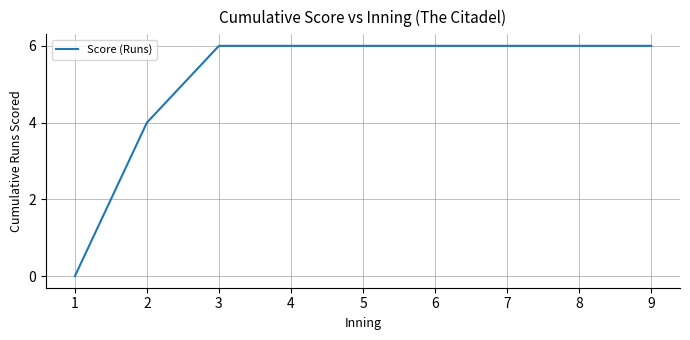

Is this an area chart (filled region under the line)?

No